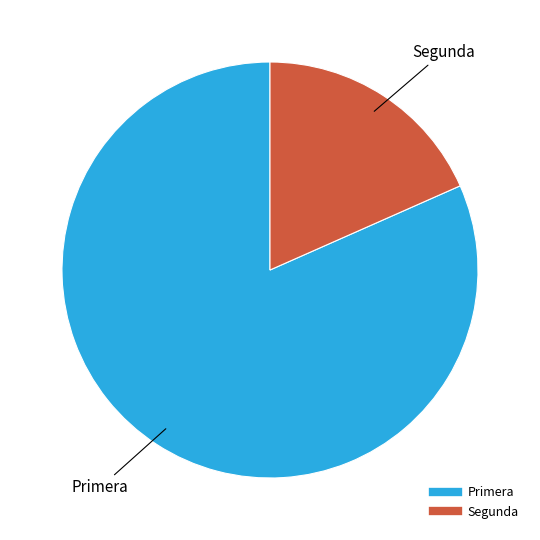

Is it true that Primera is 82% of the pie?

True